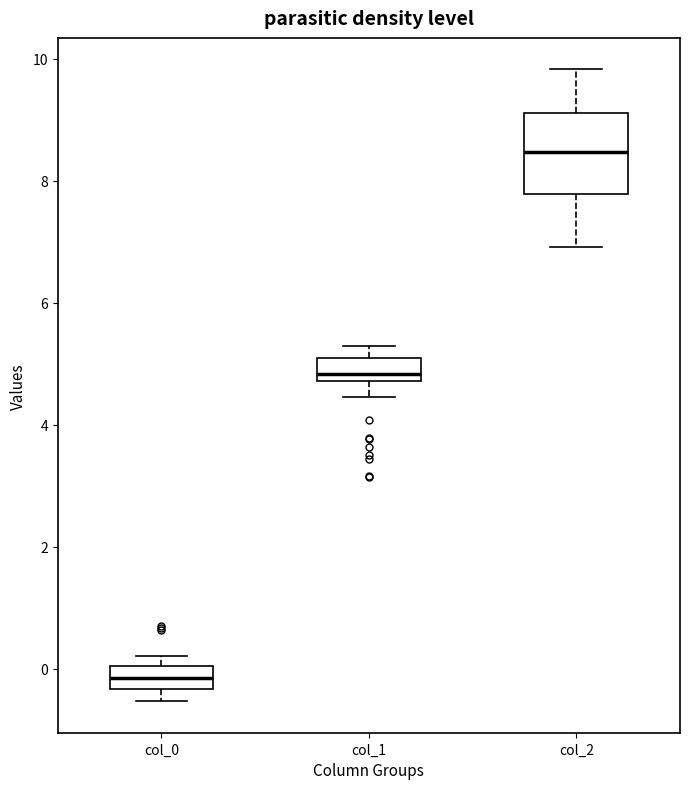

Reading left to right, transcribe this box plot: for each box, give where its median line is, the range the box spans, and where its two whiskers end, as read against the y-axis. The values are not printed on the chart, so give them approximately, as read against the axis.

col_0: median -0.2, box -0.4 to 0.0, whiskers -0.6 to 0.2
col_1: median 4.8 (just above the box's lower edge), box 4.8 to 5.2, whiskers 4.4 to 5.2 (just above the box's upper edge)
col_2: median 8.4, box 7.8 to 9.2, whiskers 7.0 to 9.8